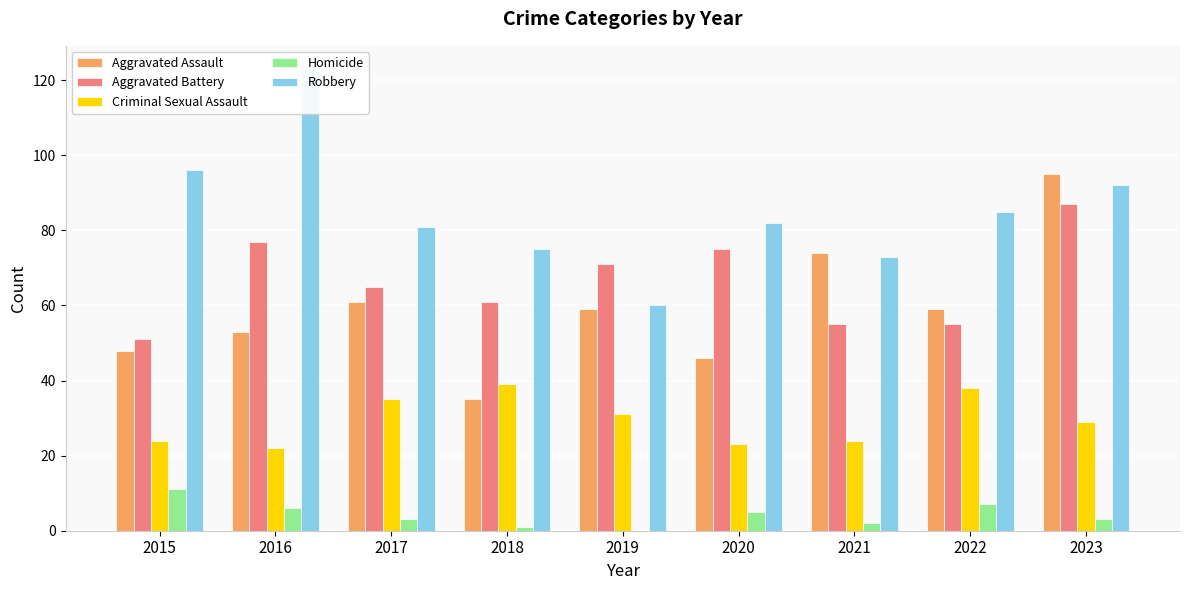

What is the total value across all series at 2016?

281